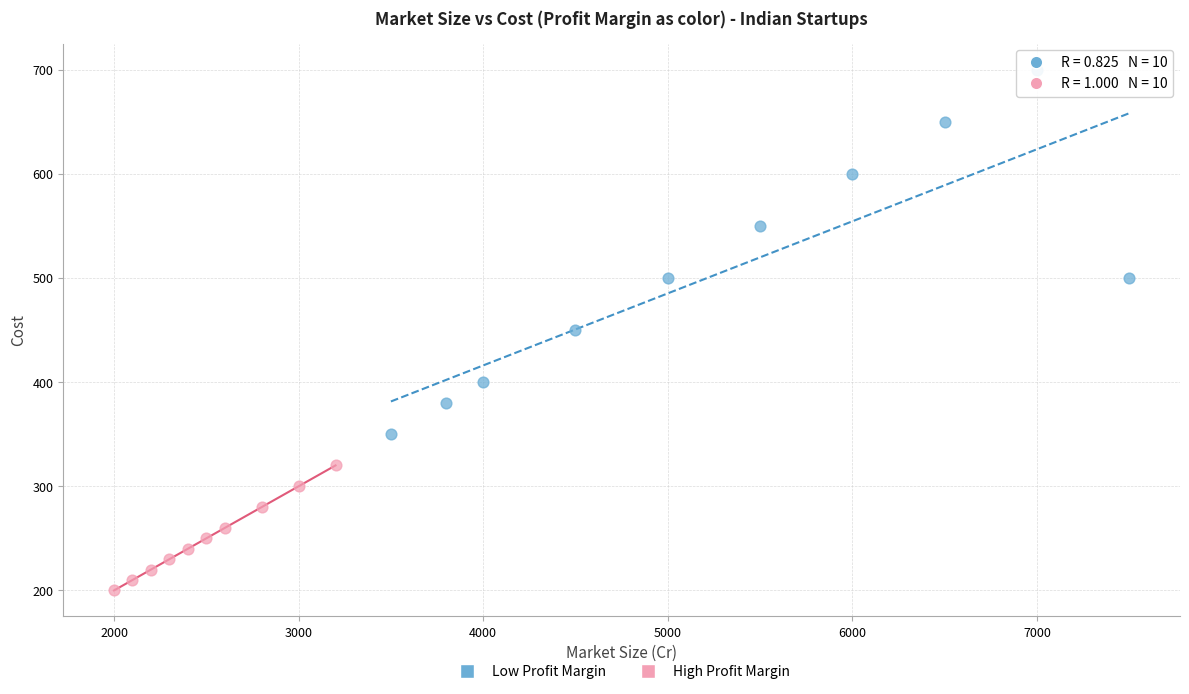

Which series contains the highest Y value?

Low Profit Margin